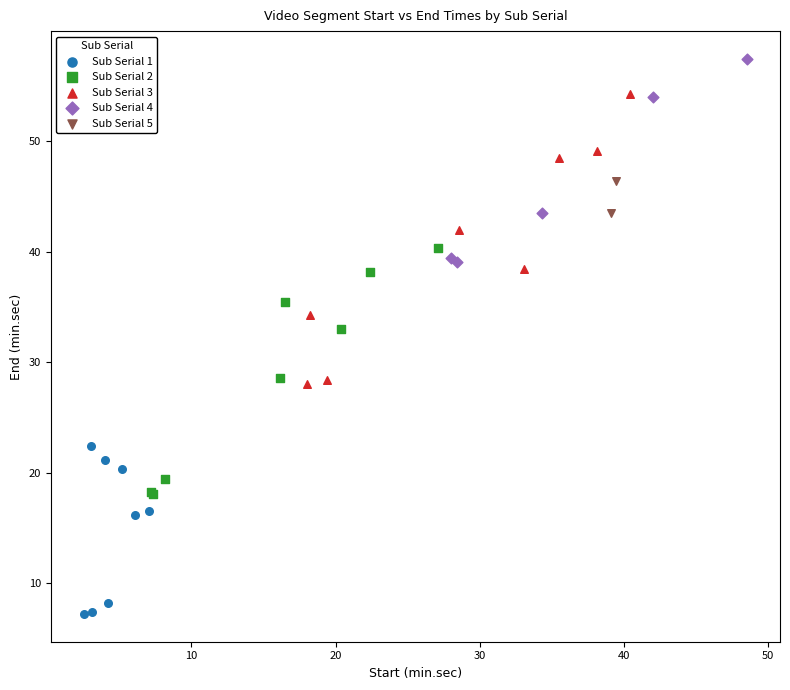

What are all the series names shown in the legend?

Sub Serial 1, Sub Serial 2, Sub Serial 3, Sub Serial 4, Sub Serial 5